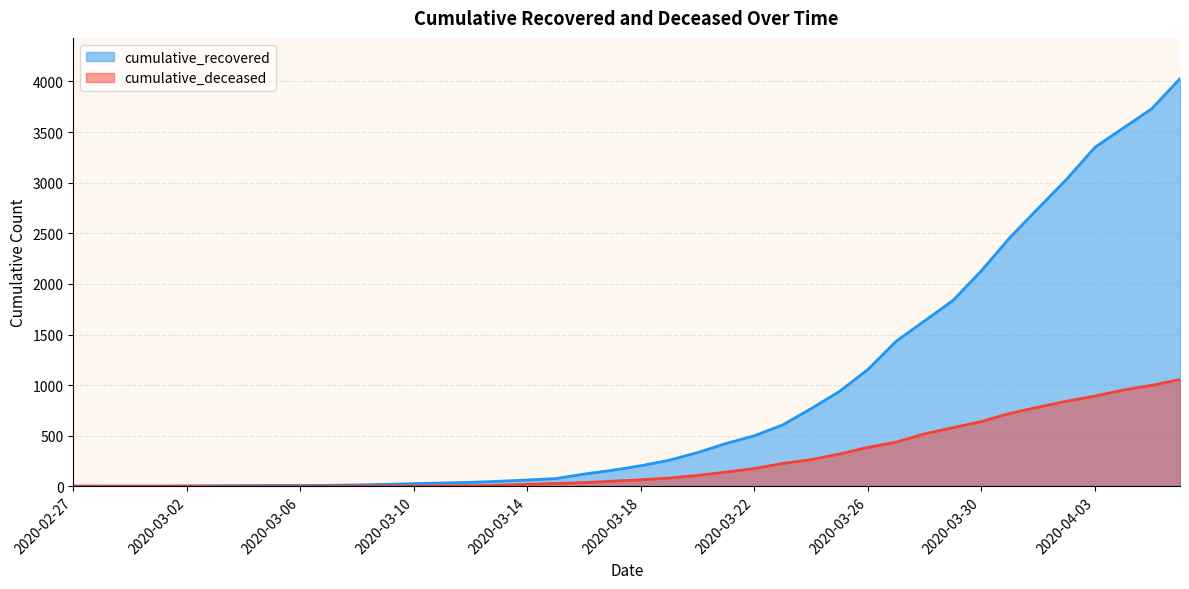

How many lines are shown in the chart?

2